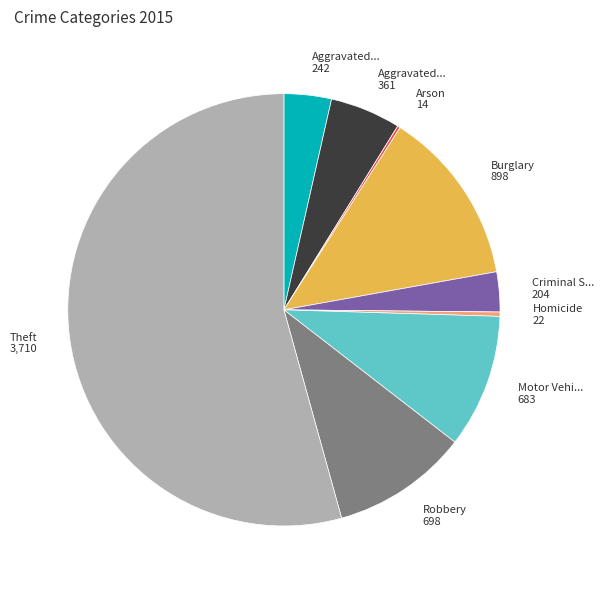

Does any single category account for the majority?

Yes